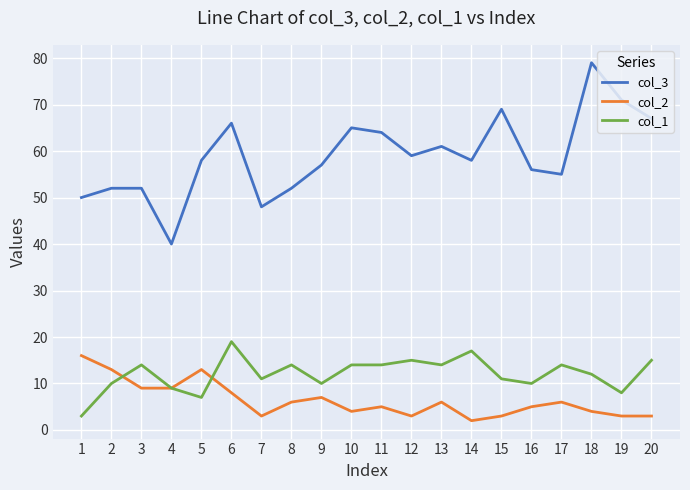

At how many categories does at least one series exceed 38?

20